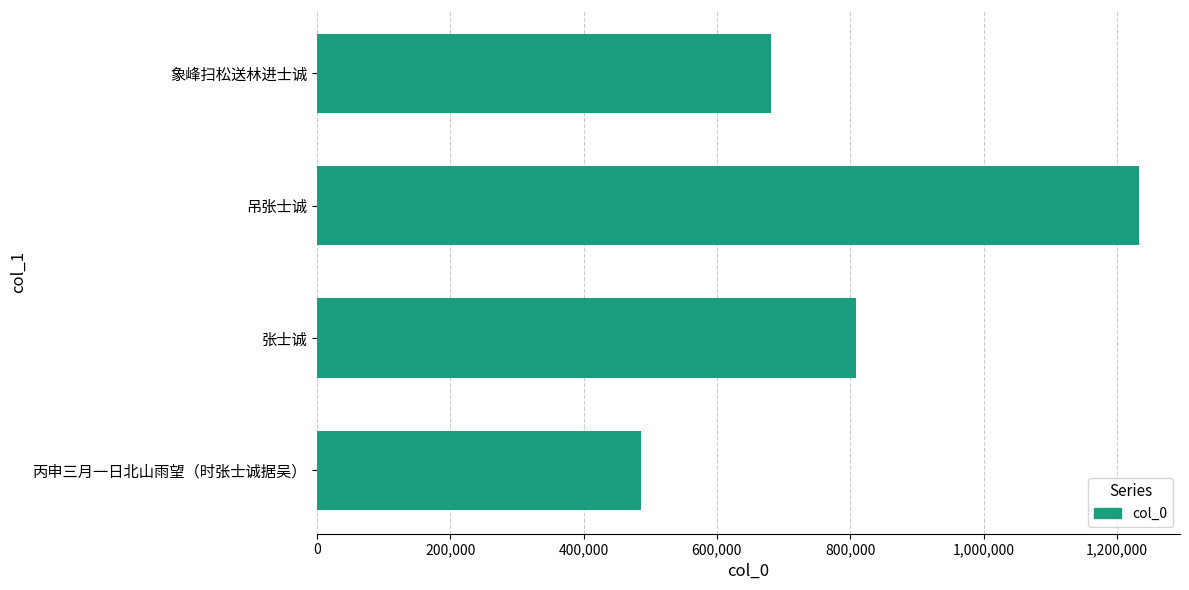

Reading bottom to top, transcribe all the data shown in this chart.

丙申三月一日北山雨望（时张士诚据吴）=485664	张士诚=808515	吊张士诚=1232814	象峰扫松送林进士诚=681395